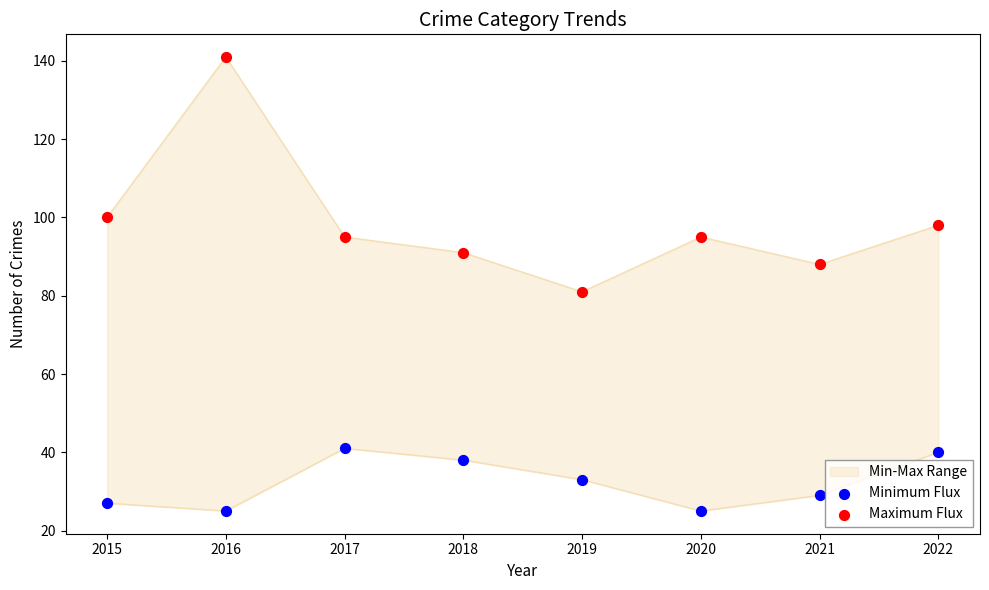

Which series reaches the maximum Y coordinate?

Maximum Flux